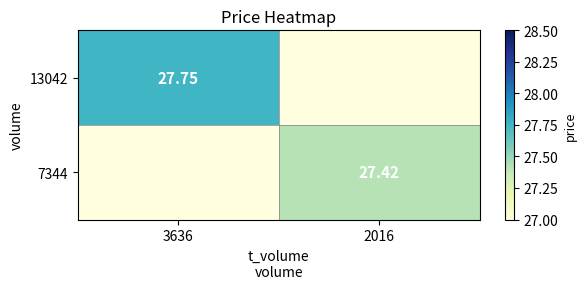

At which label does 7344 reach its peak?

3636